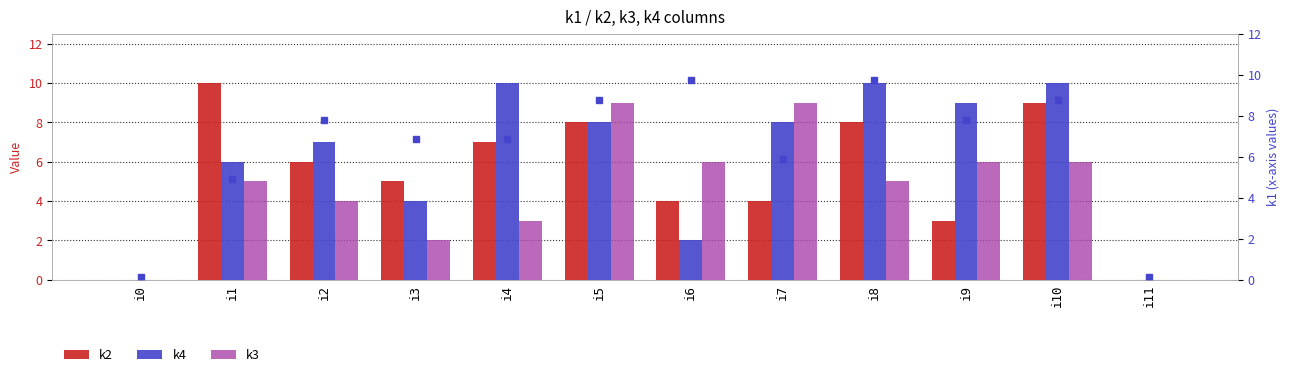

Reading left to right, list all the values displayed in this chart.

k2: i0=0	i1=10	i2=6	i3=5	i4=7	i5=8	i6=4	i7=4	i8=8	i9=3	i10=9	i11=0
k4: i0=0	i1=6	i2=7	i3=4	i4=10	i5=8	i6=2	i7=8	i8=10	i9=9	i10=10	i11=0
k3: i0=0	i1=5	i2=4	i3=2	i4=3	i5=9	i6=6	i7=9	i8=5	i9=6	i10=6	i11=0